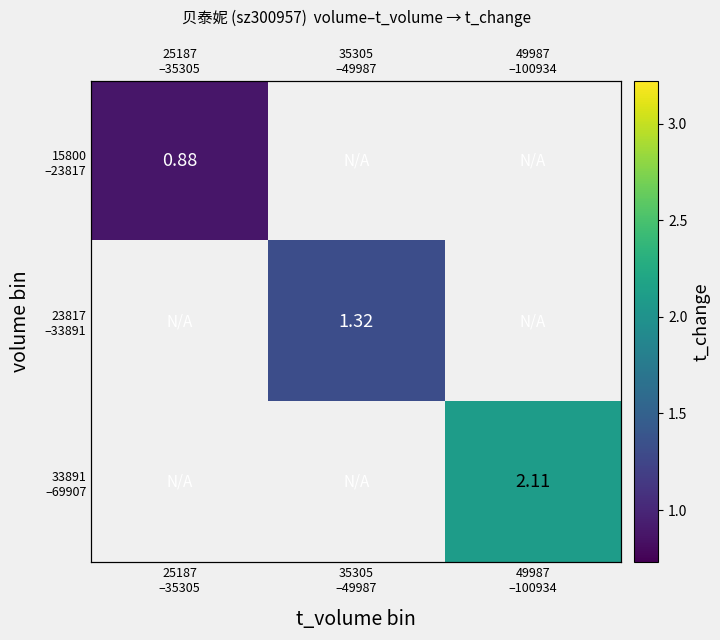

At which category does the chart reach its minimum across all series?

25187
–35305